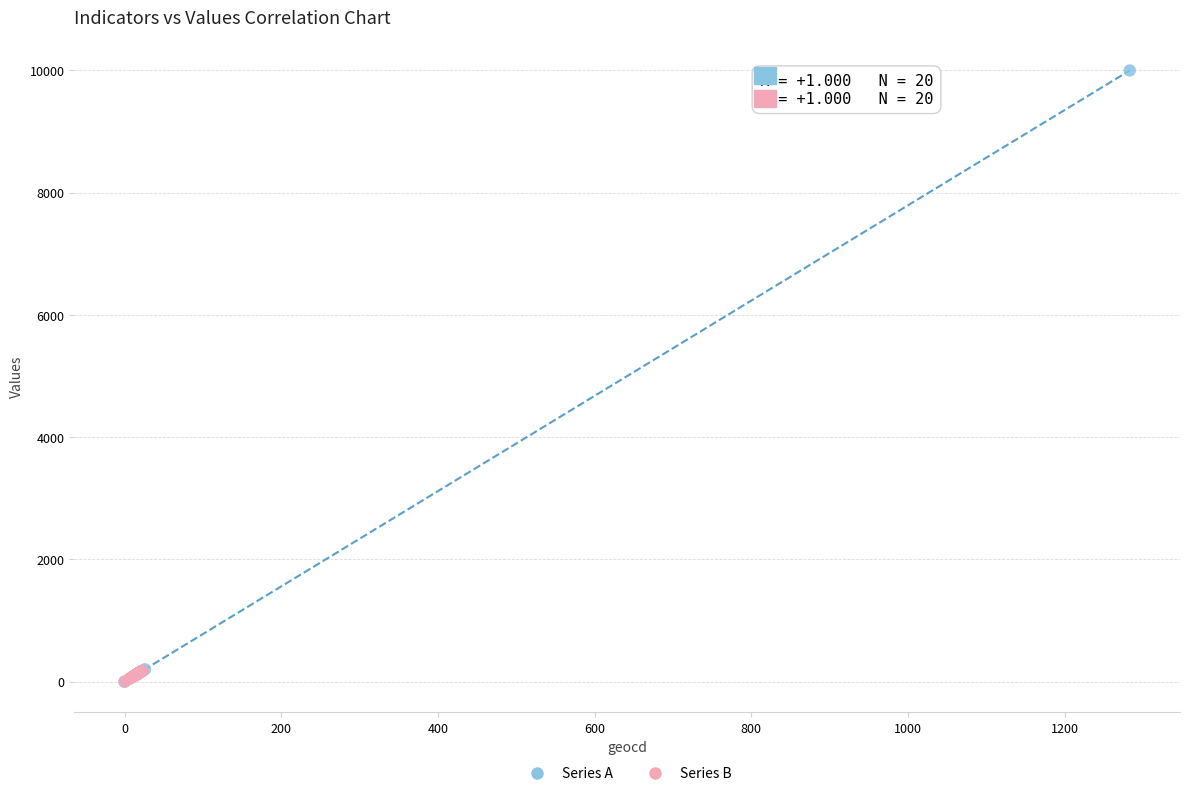

Which series contains the highest Y value?

Series A